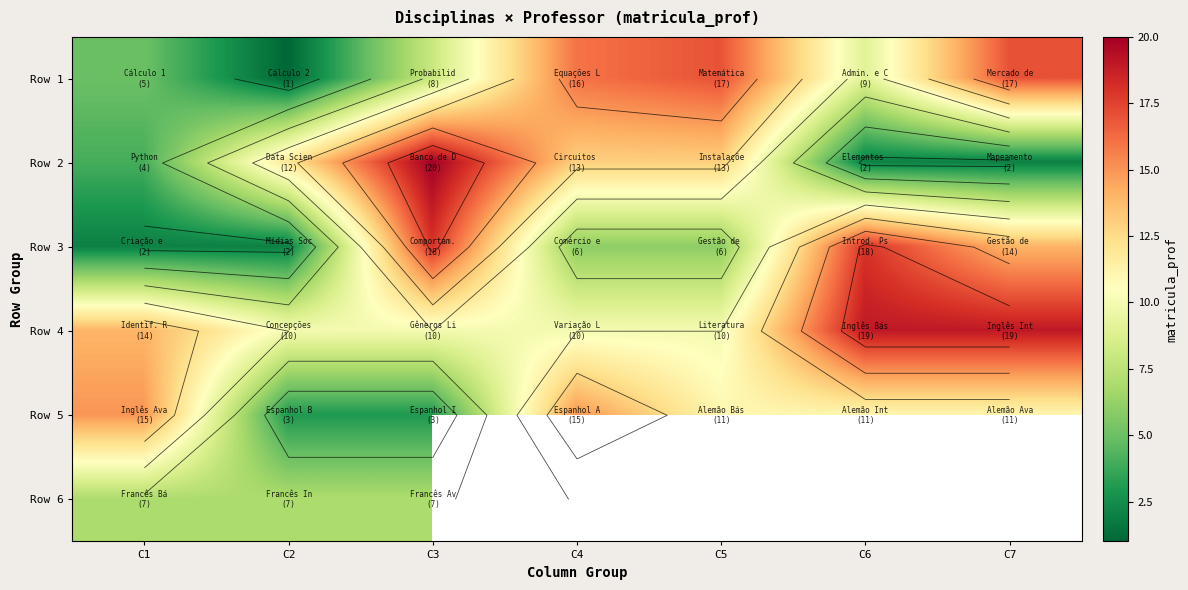

How many values in the Row 2 series exceed 12?

3